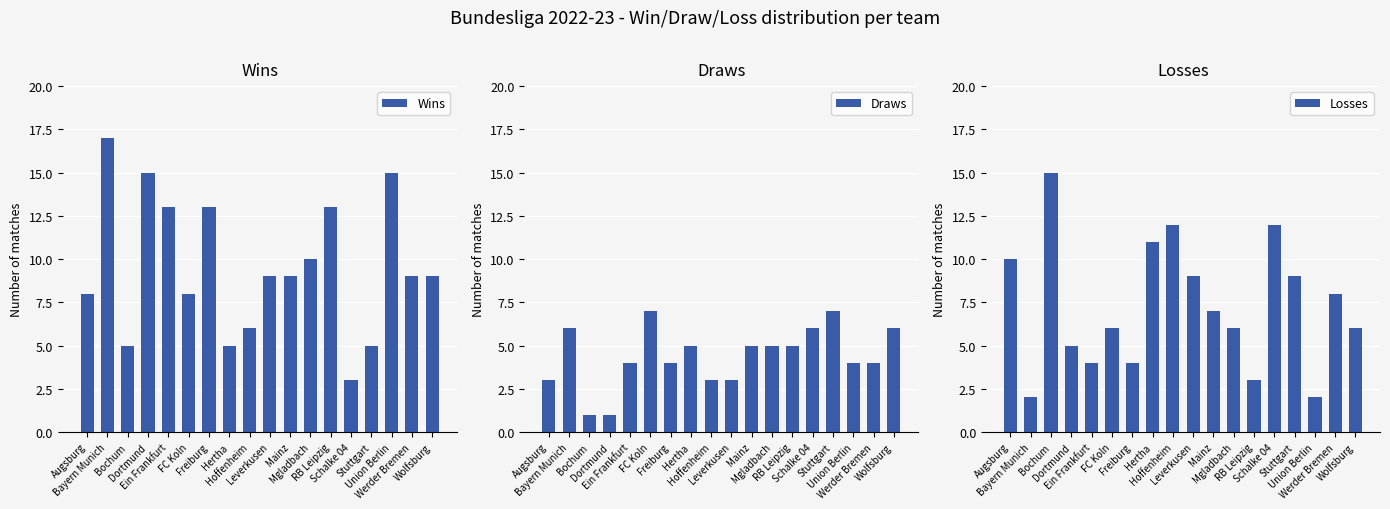

What is the difference between the highest and lowest values at Leverkusen?

6